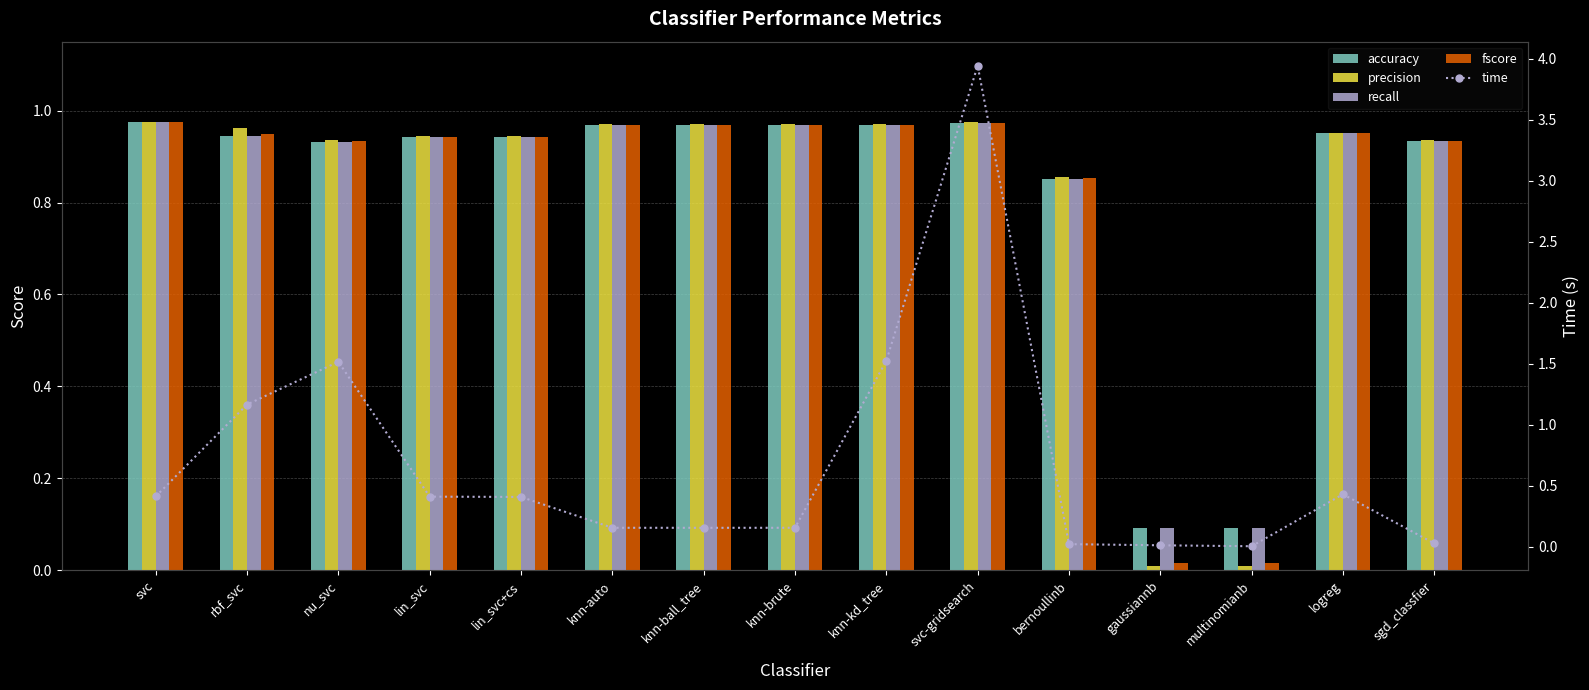

Which series has the largest total across all categories?

accuracy